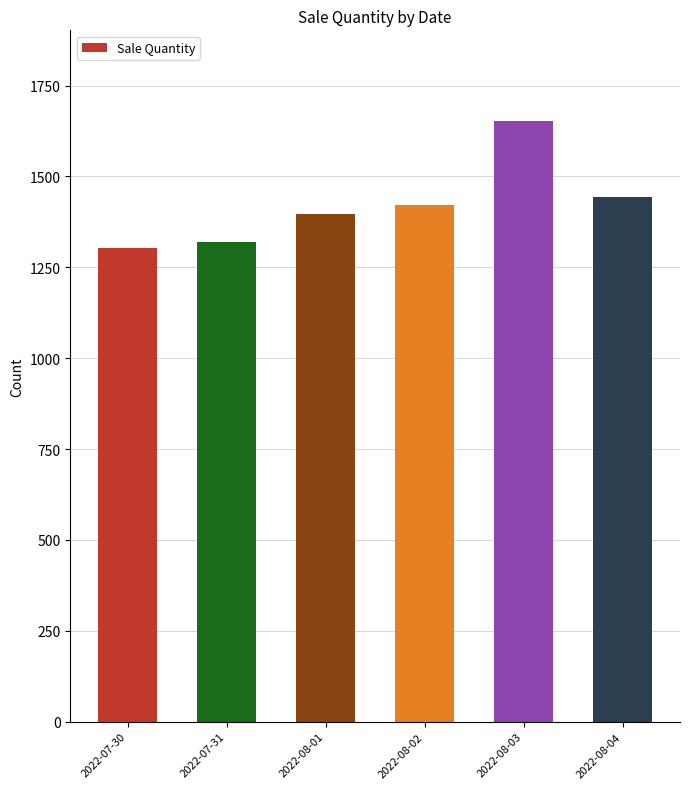

Which has a higher value, 2022-08-02 or 2022-08-01?

2022-08-02